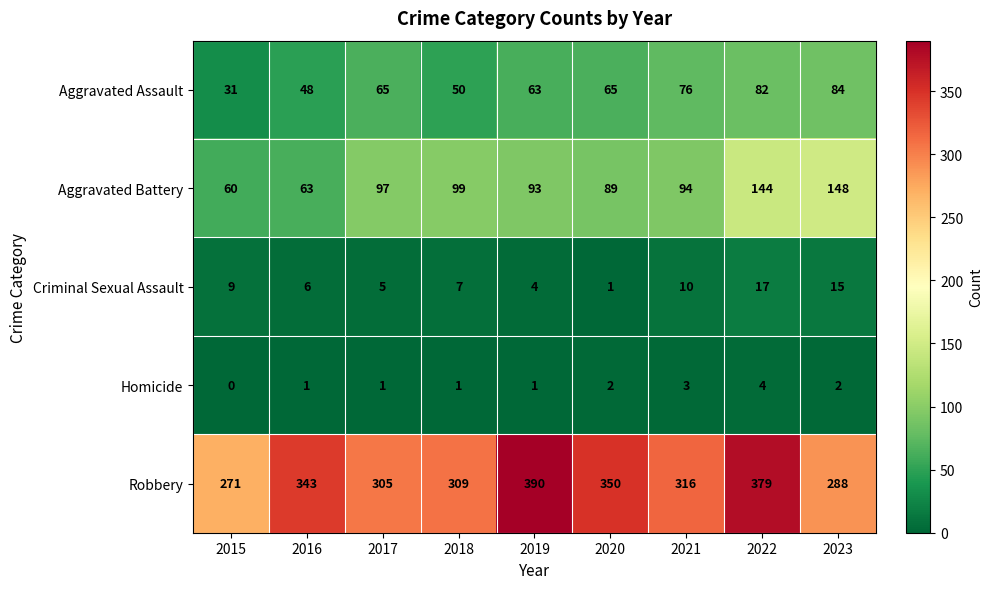

Where is Criminal Sexual Assault nearest to the value 9?

2015